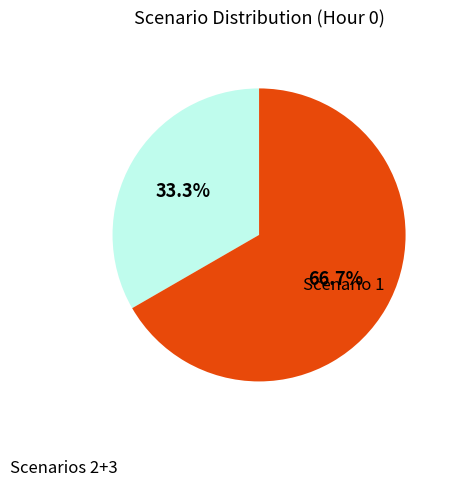

What percentage is the Scenario 1 slice, to the nearest percent?

33%